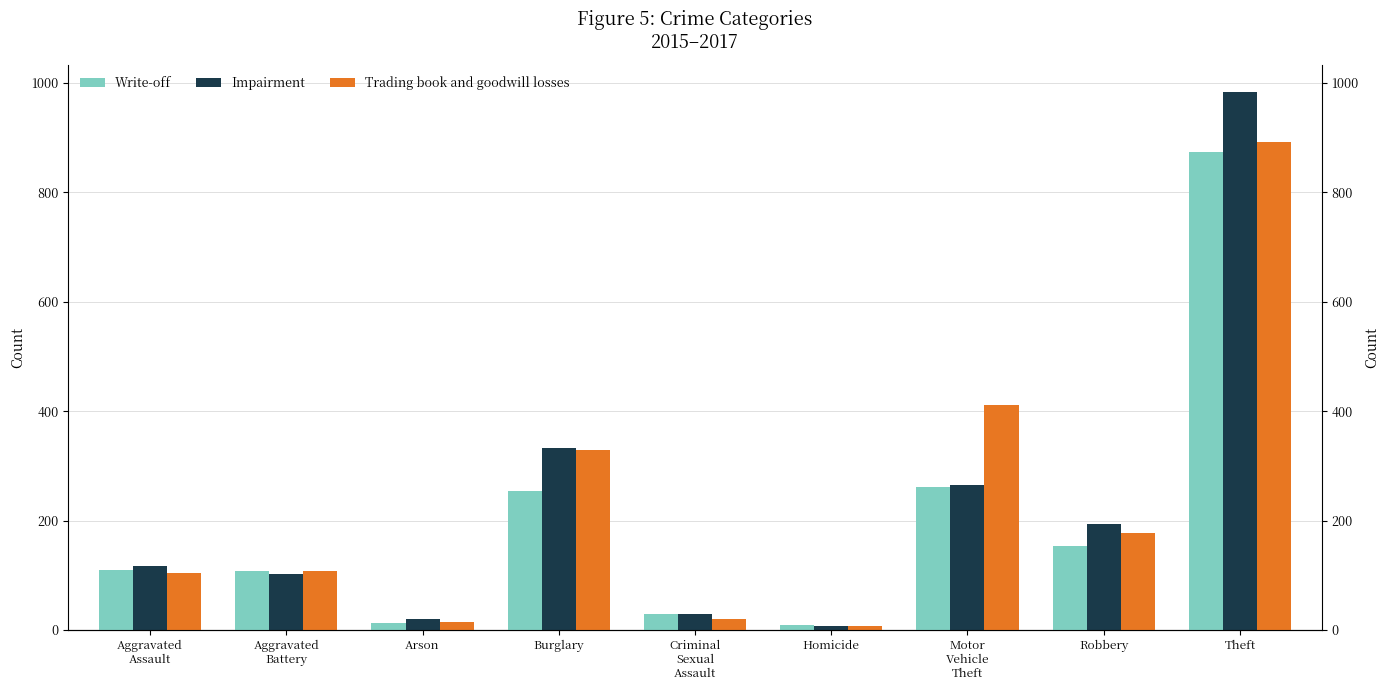

What is the value of the Write-off bar at the 2nd from the left?

108